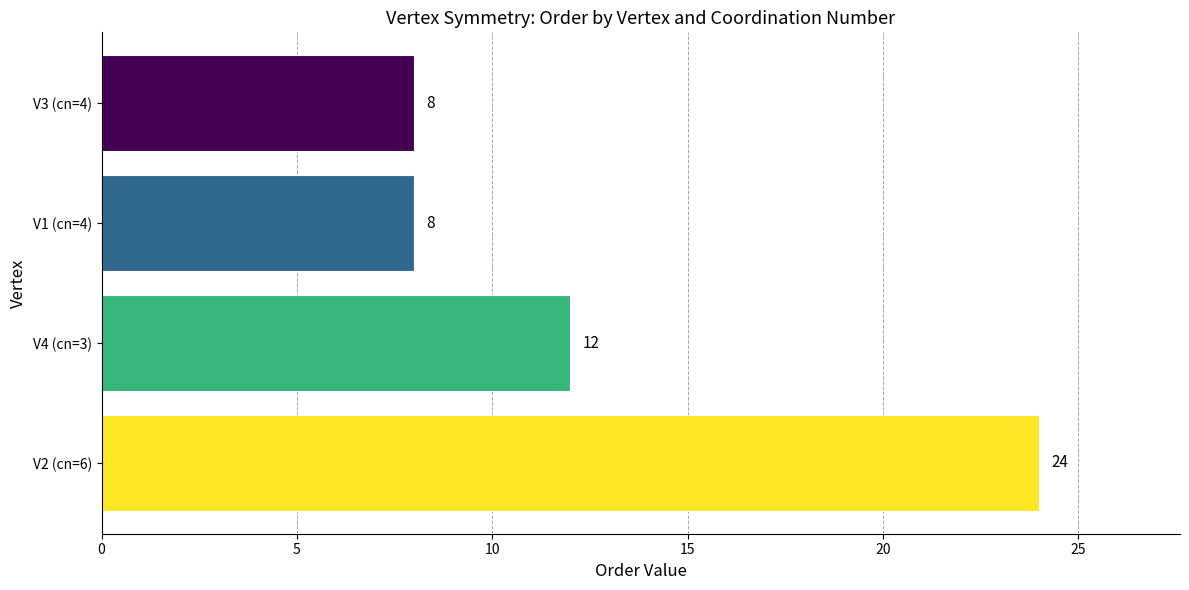

Is it true that the value at V4 (cn=3) is 5?

False